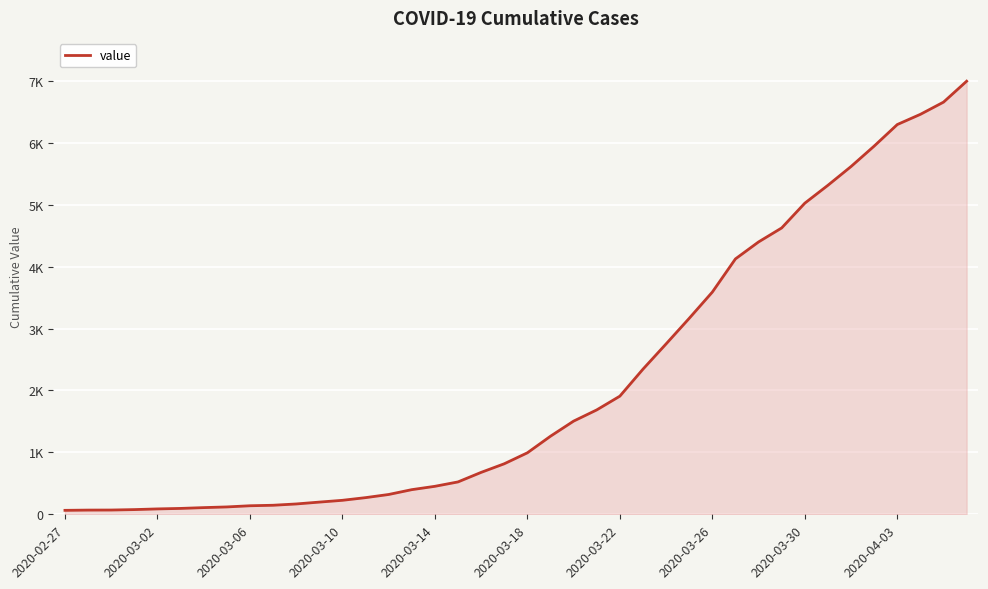

Does the chart display data point markers on the line(s)?

No